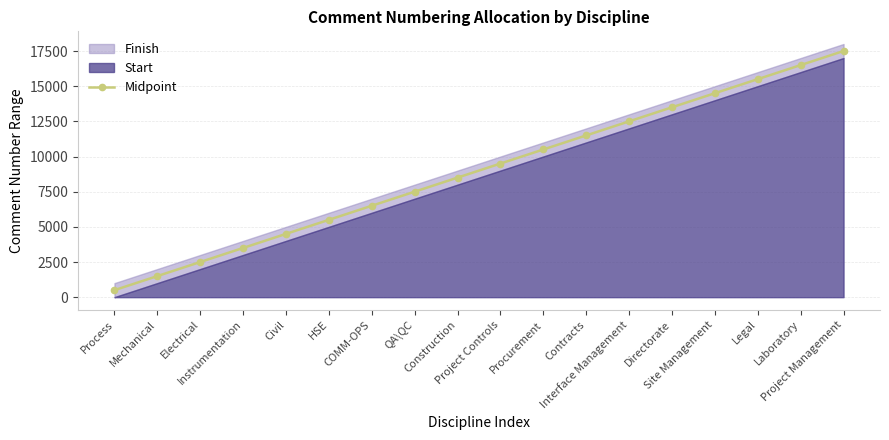

What is the value of the Midpoint point at the 17th from the left?

16500.5